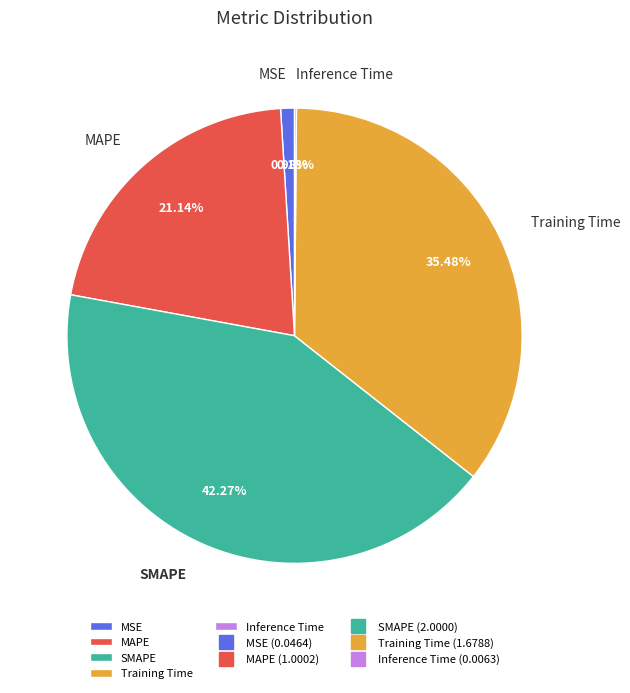

How much of the chart is everything except MSE?

99.0%